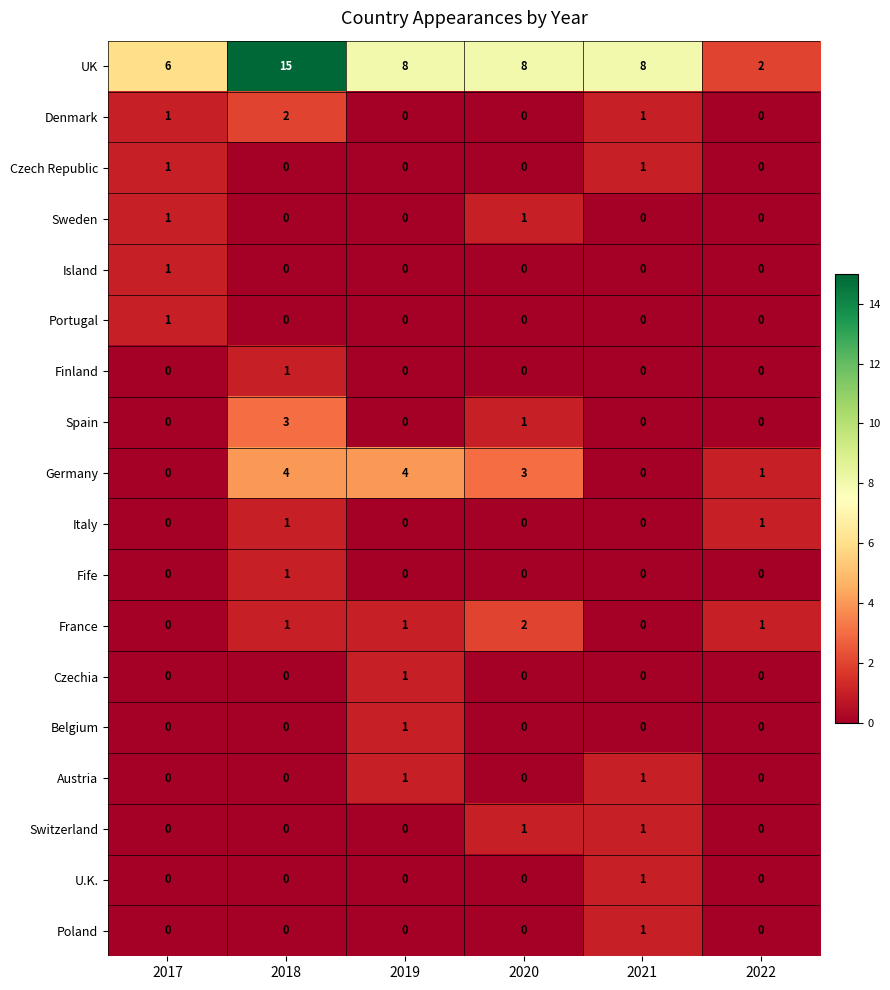

What is the difference between the highest and lowest values at 2018?

15